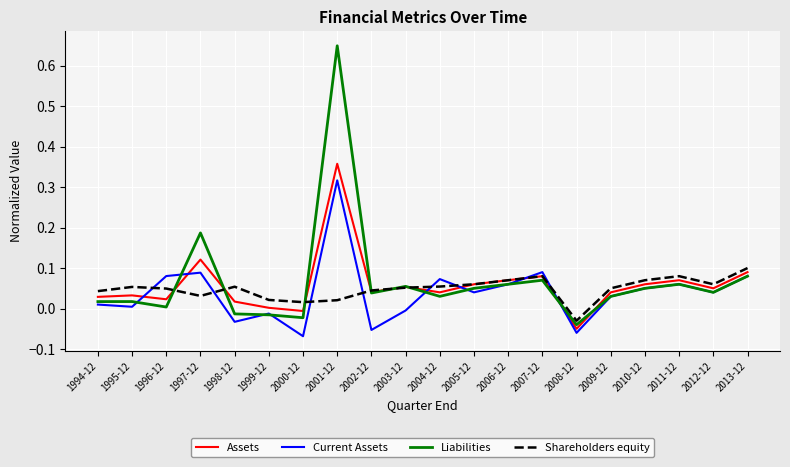

At which category is the sum across all series the highest?

2001-12